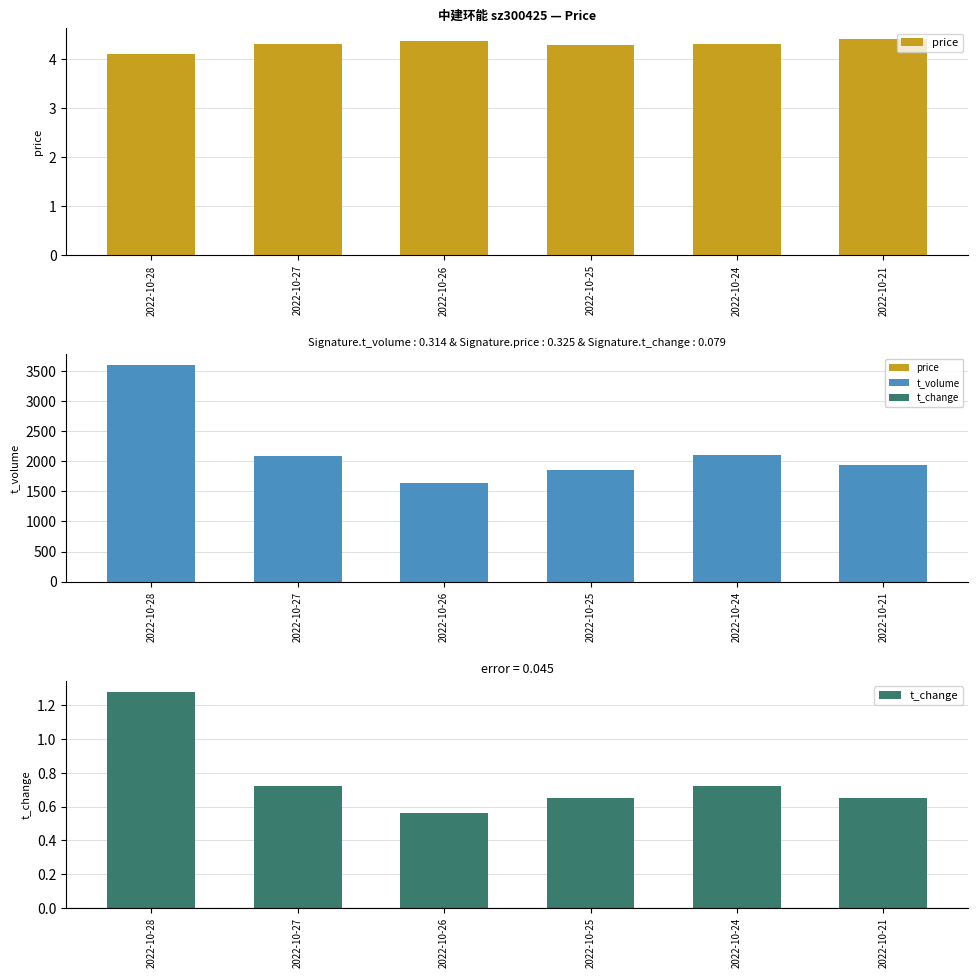

What are all the series names shown in the legend?

price, t_volume, t_change